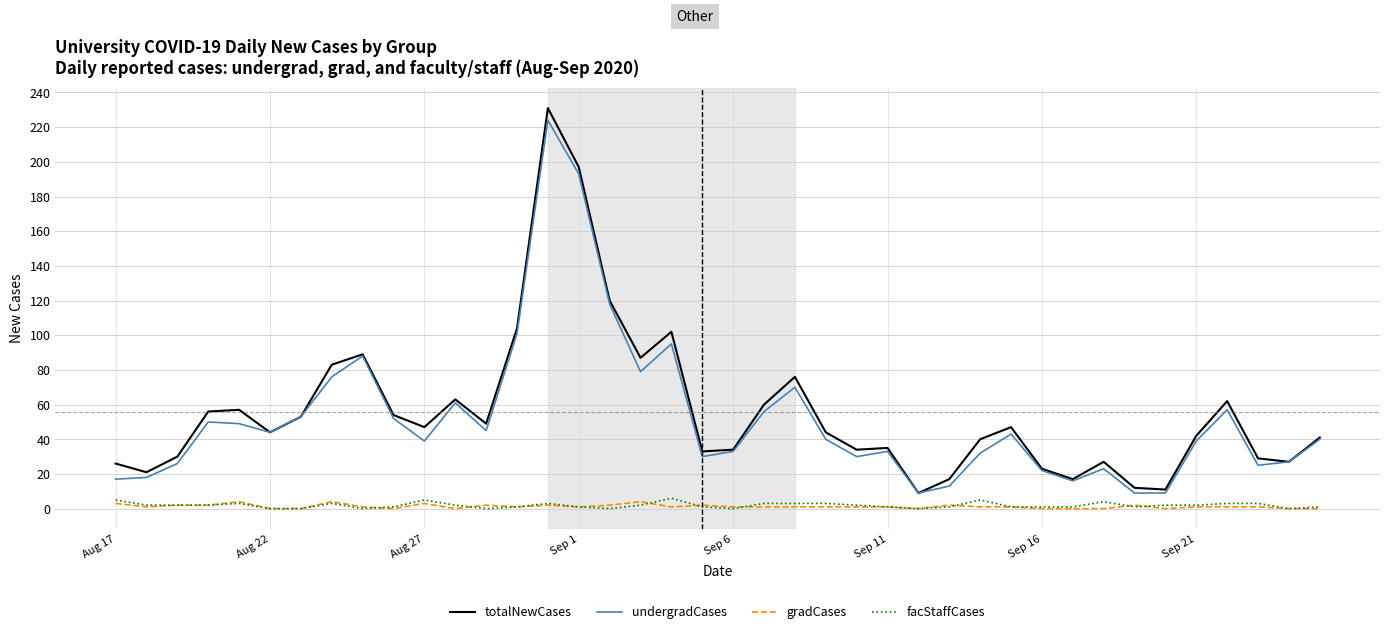

What is the minimum value for totalNewCases?

9